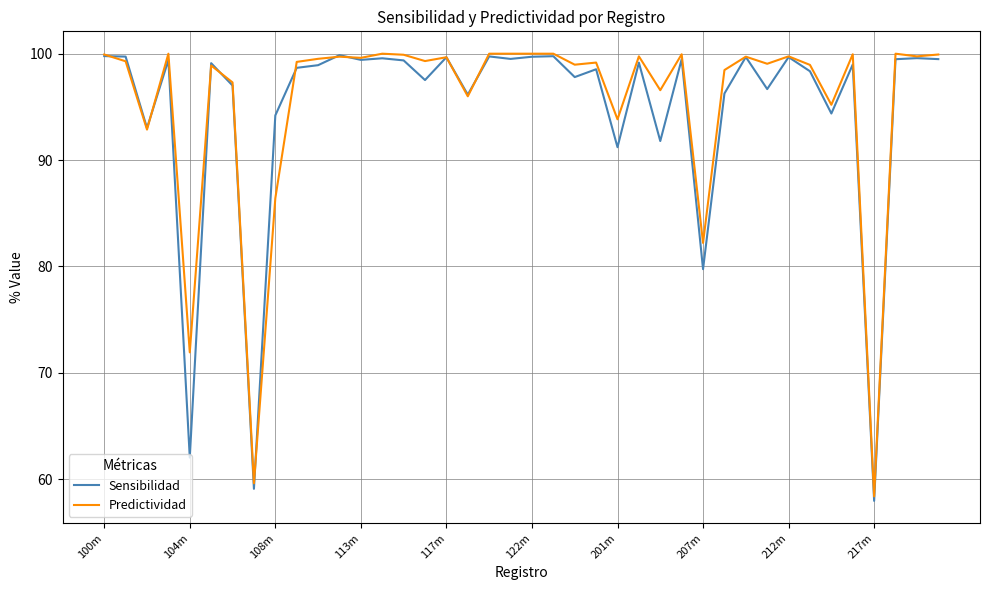

Which series has the widest spread of values?

Sensibilidad